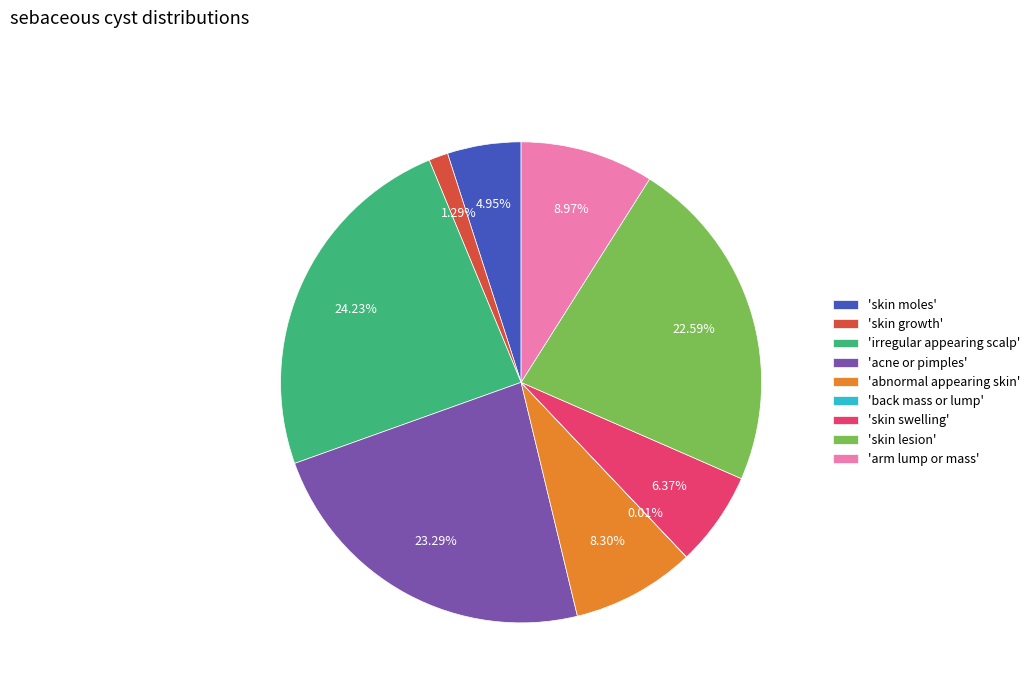

Do 'skin growth' and 'acne or pimples' together represent more than half of the pie?

No